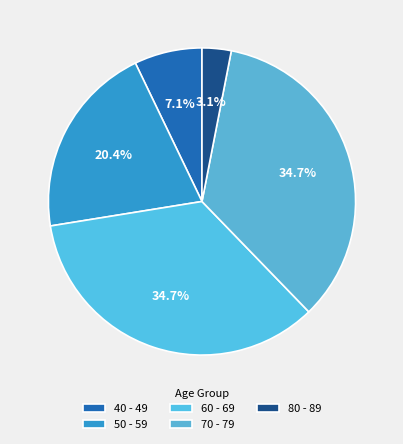

To the nearest percent, what percentage of the pie is 60 - 69?

35%